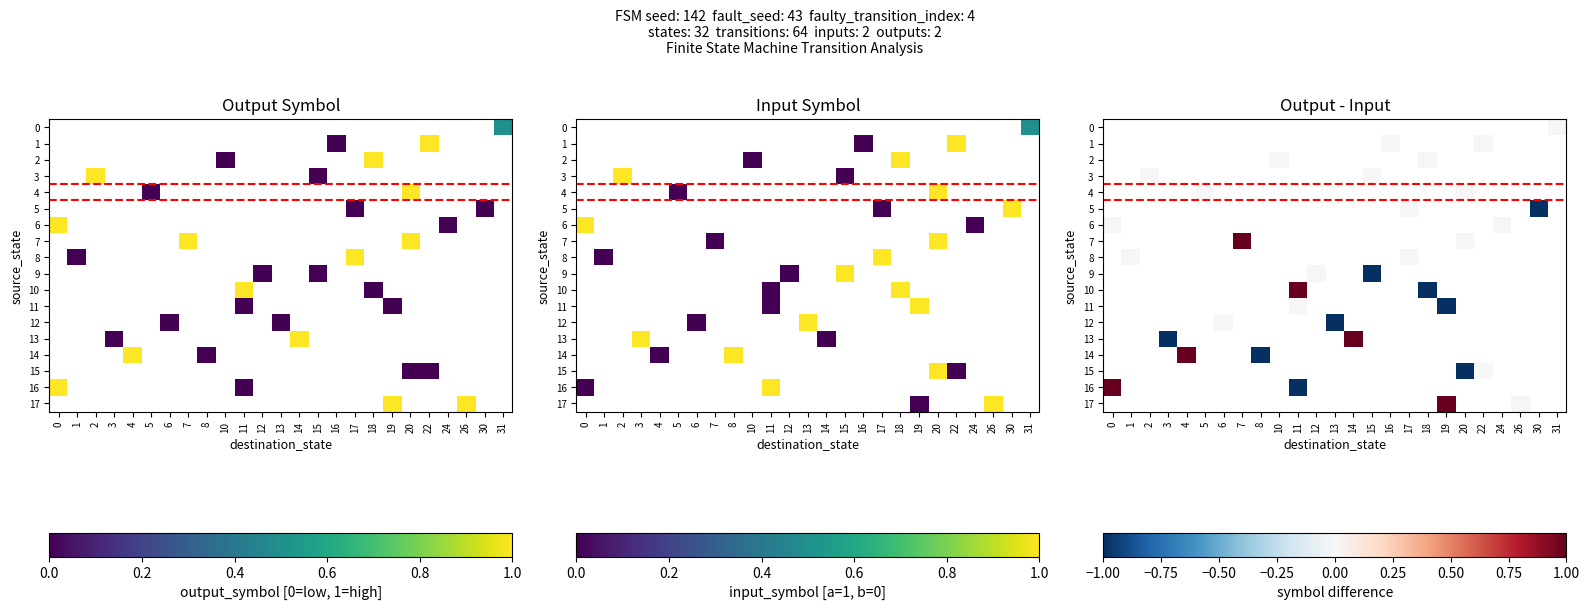

Between 6 and 20, which is larger?

20